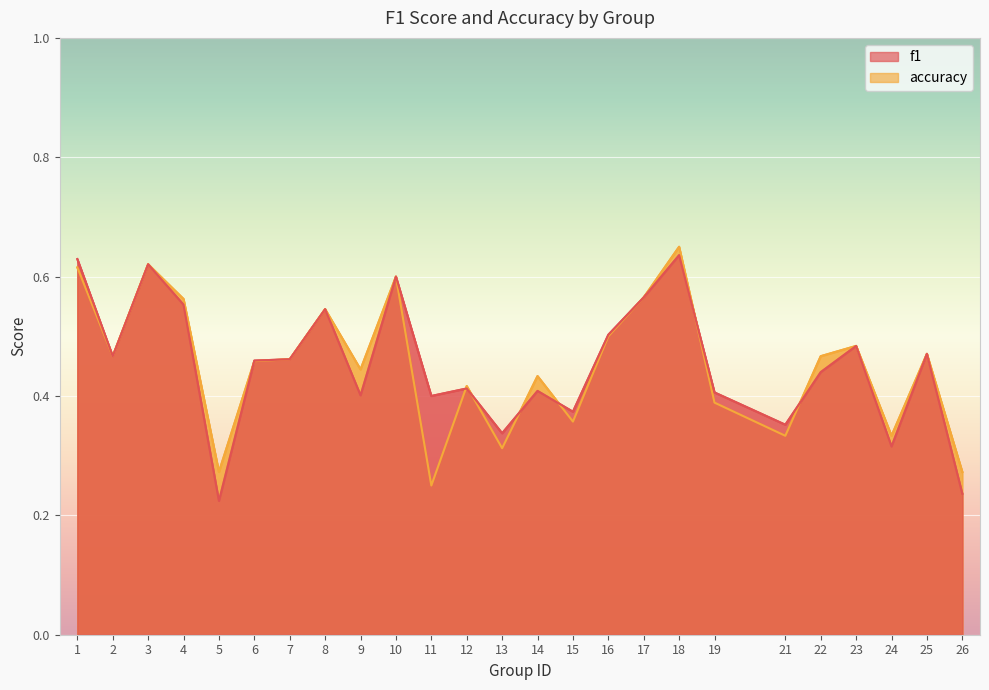

What are all the series names shown in the legend?

f1, accuracy